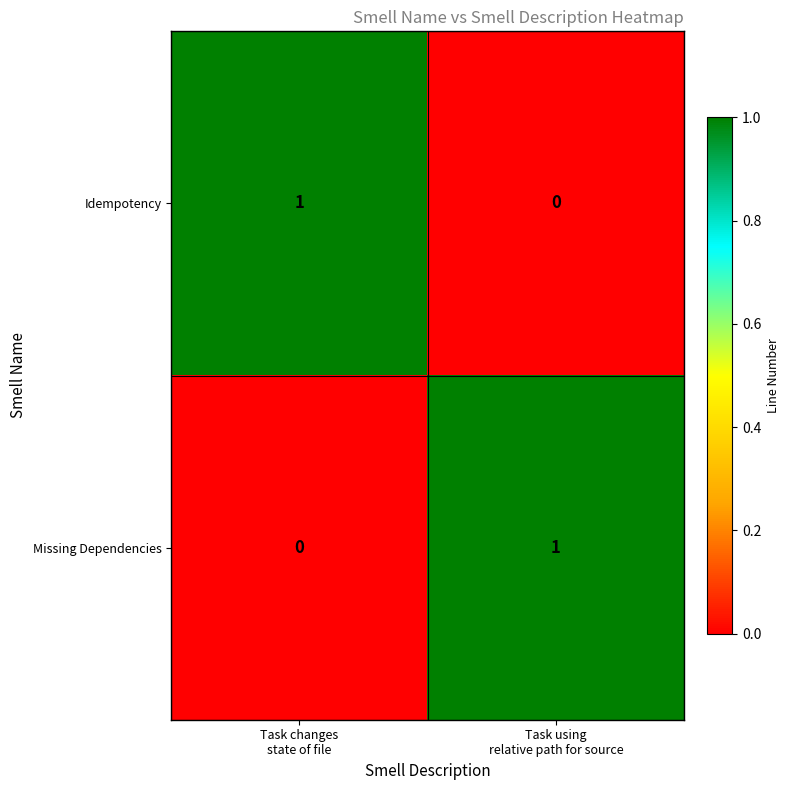

How many categories are shown in the chart?

2